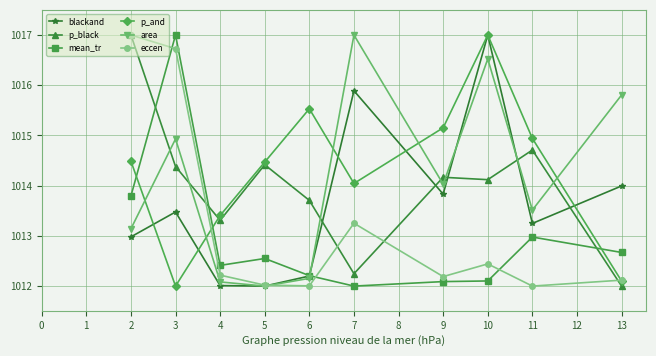

Does the chart display data point markers on the line(s)?

Yes